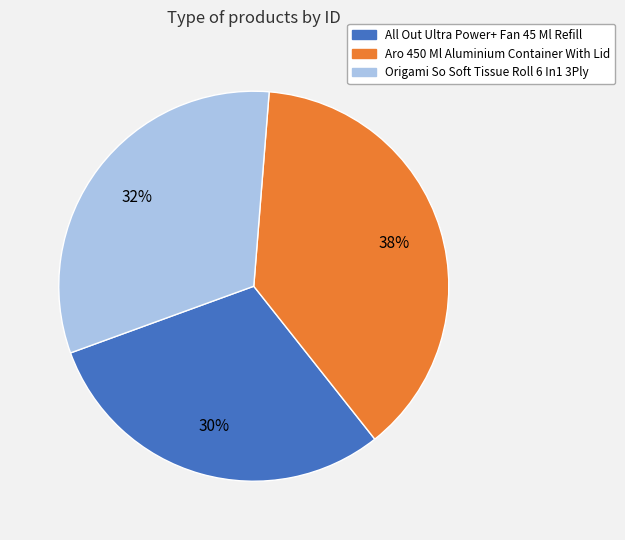

Does Aro 450 Ml Aluminium Container With Lid represent more than half of the total?

No